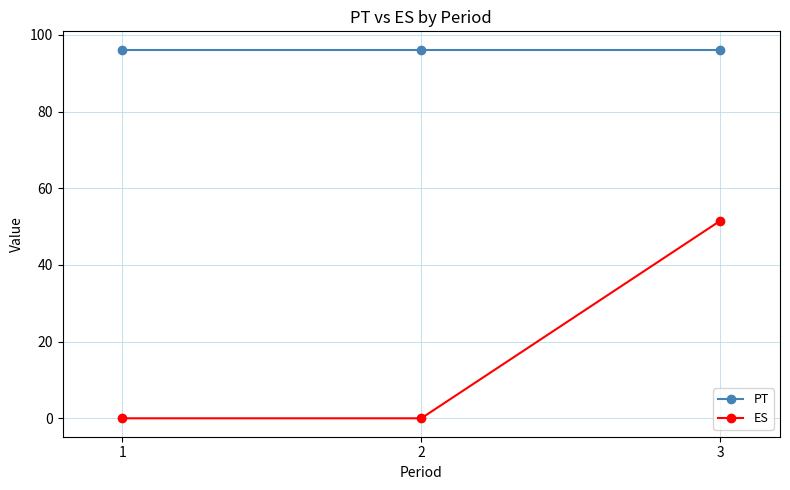

What are all the series names shown in the legend?

PT, ES